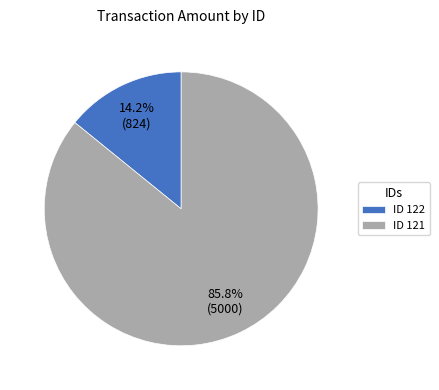

Rank the categories by value from lowest to highest.

ID 122, ID 121